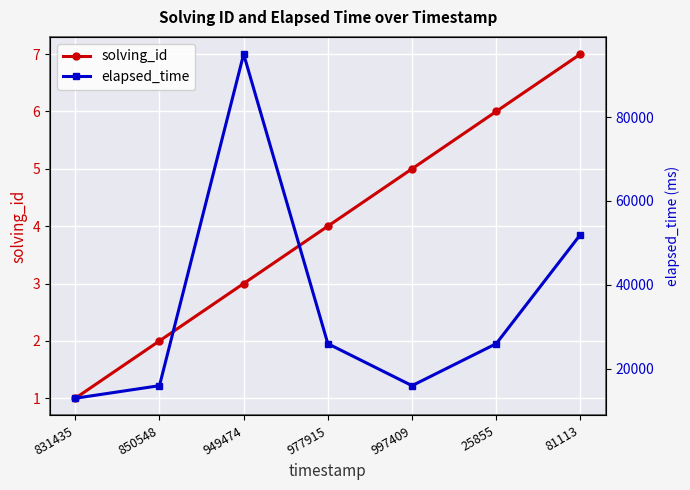

Which series has the widest spread of values?

elapsed_time